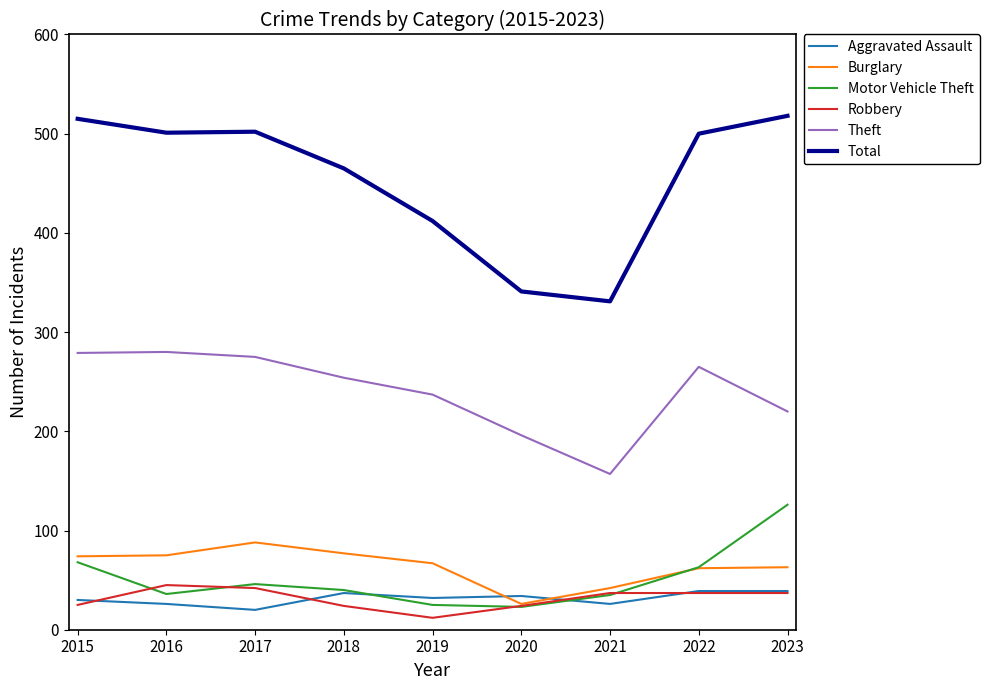

The Burglary series shows 42 at 2021. True or false?

True